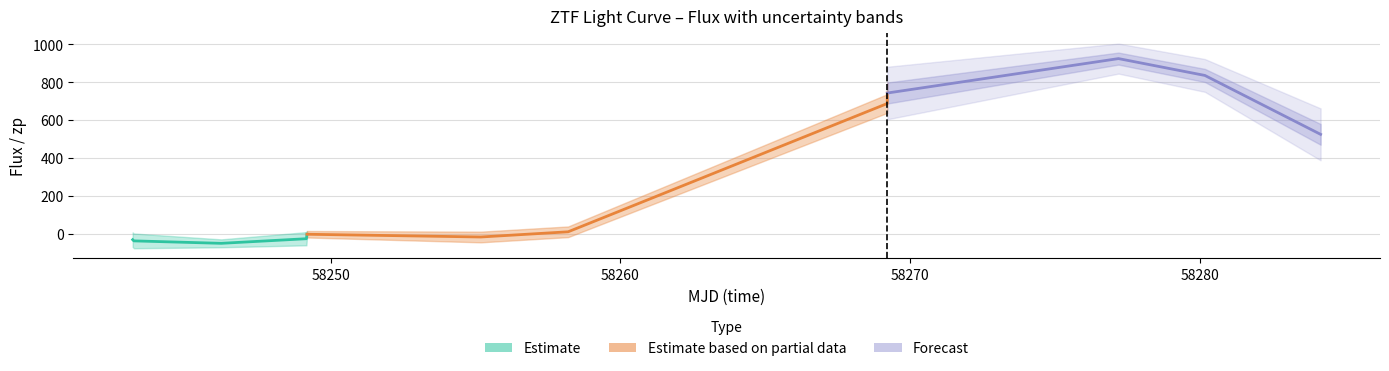

What value does the flux series have at 3?

-26.6